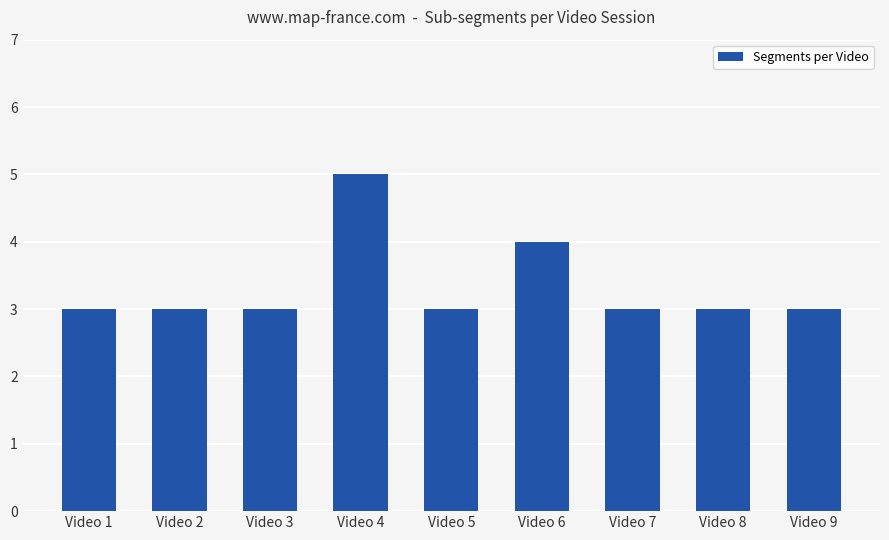

What is the maximum value shown in the chart?

5